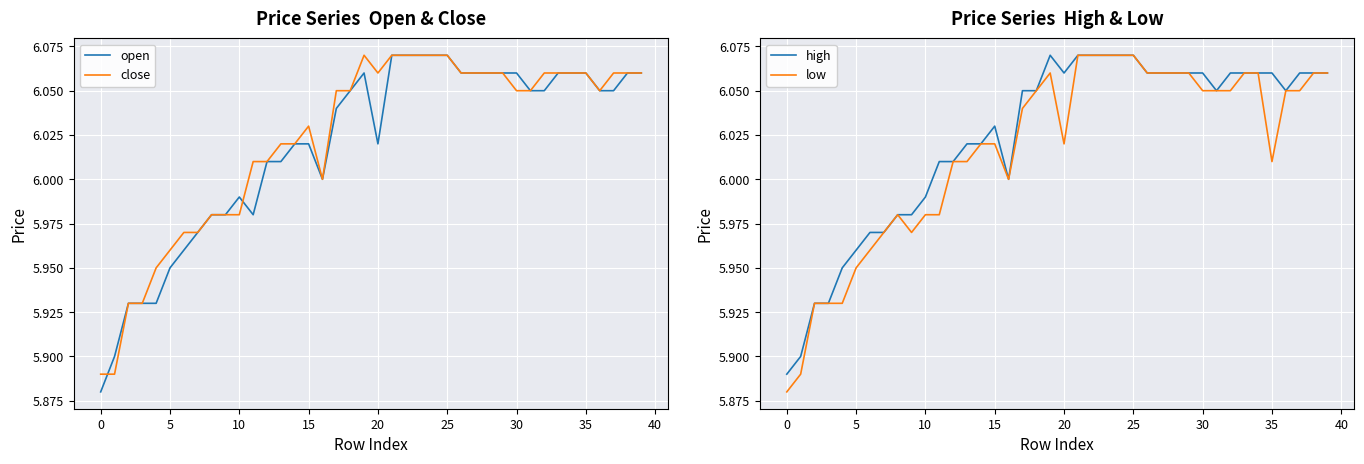

What is the smallest value displayed?

5.9